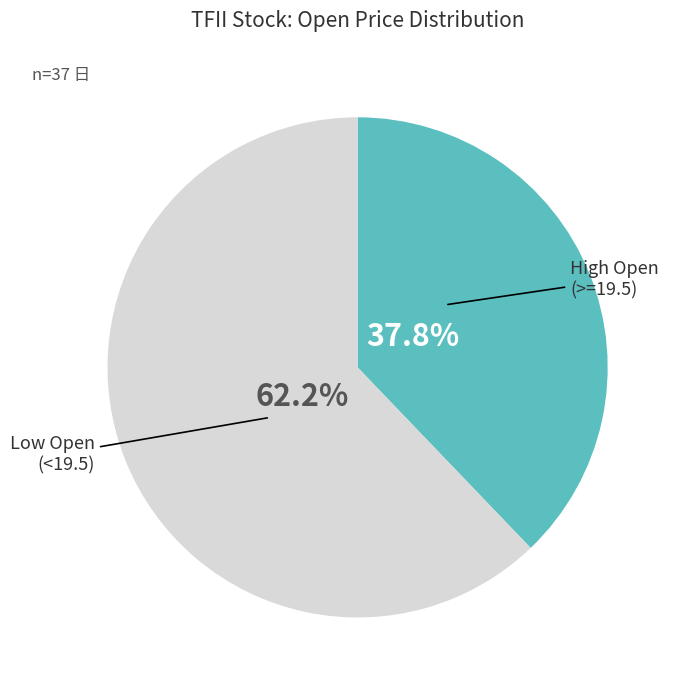

How many slices are in this pie chart?

2